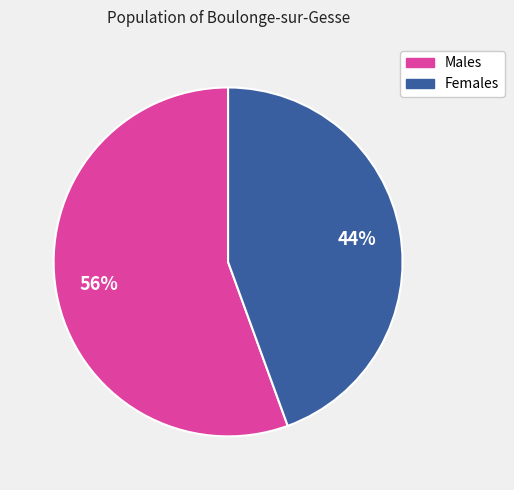

Is there any slice that represents more than half of the pie?

Yes